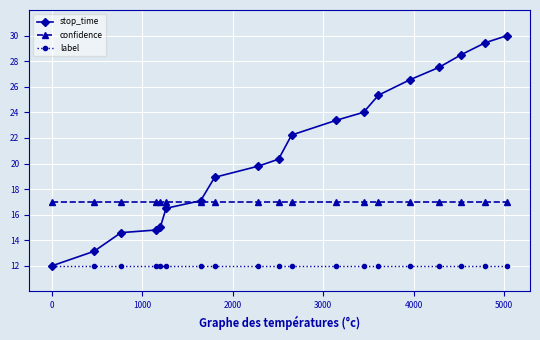

What is the maximum value for label?

12.0